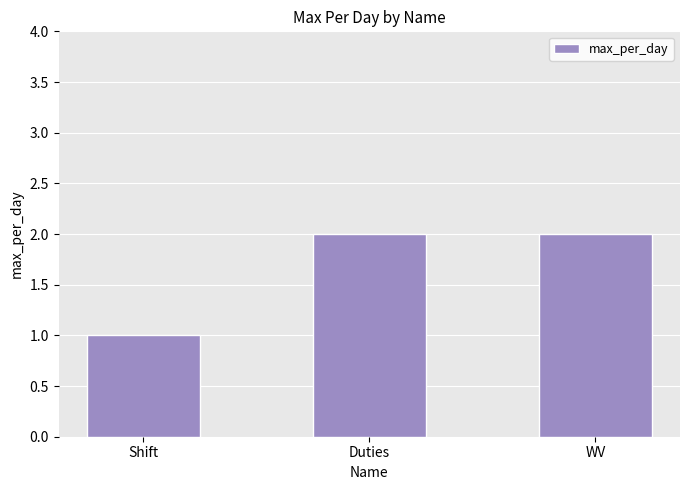

Are the bars horizontal?

No